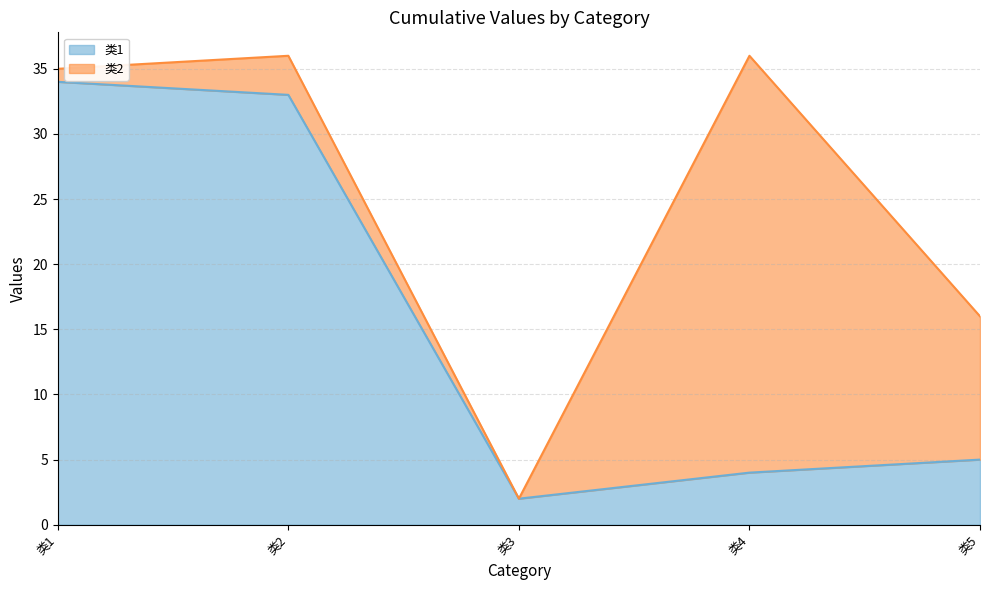

Approximately how many times larger is the value at 类4 compared to 类5?

0.8